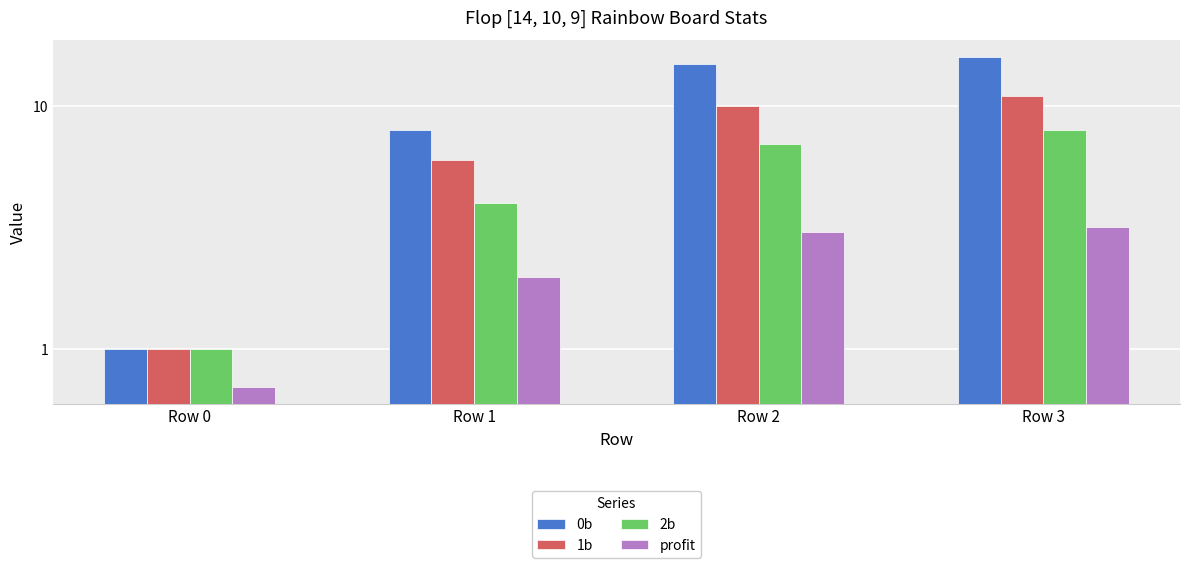

What are all the series names shown in the legend?

0b, 1b, 2b, profit